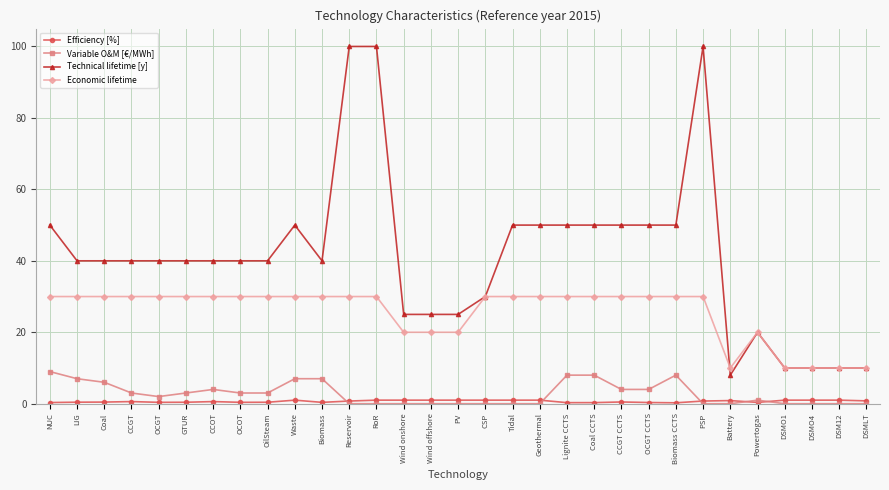

Which series has the largest range (max minus min)?

Technical lifetime [y]